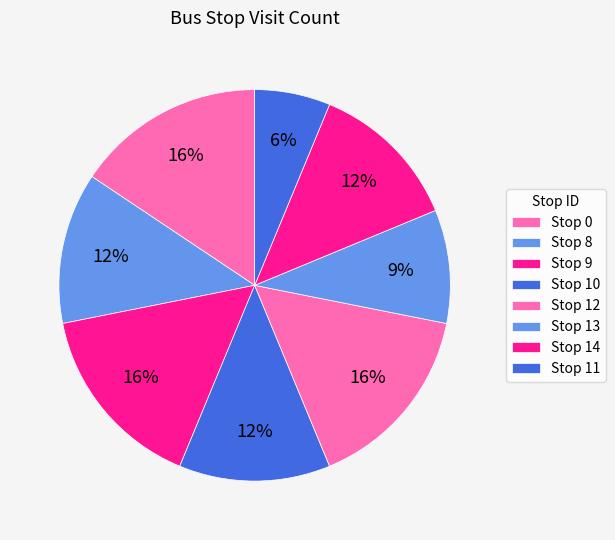

The Stop 8 slice represents 20% of the pie. True or false?

False